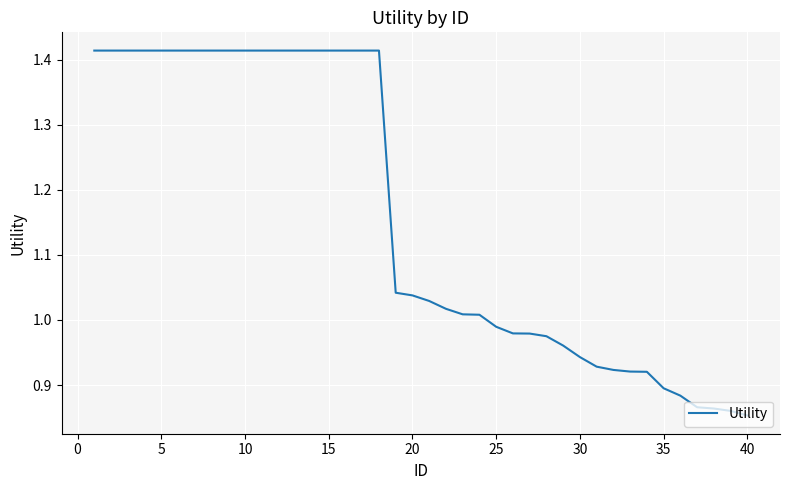

Count the number of categories in the chart.

40